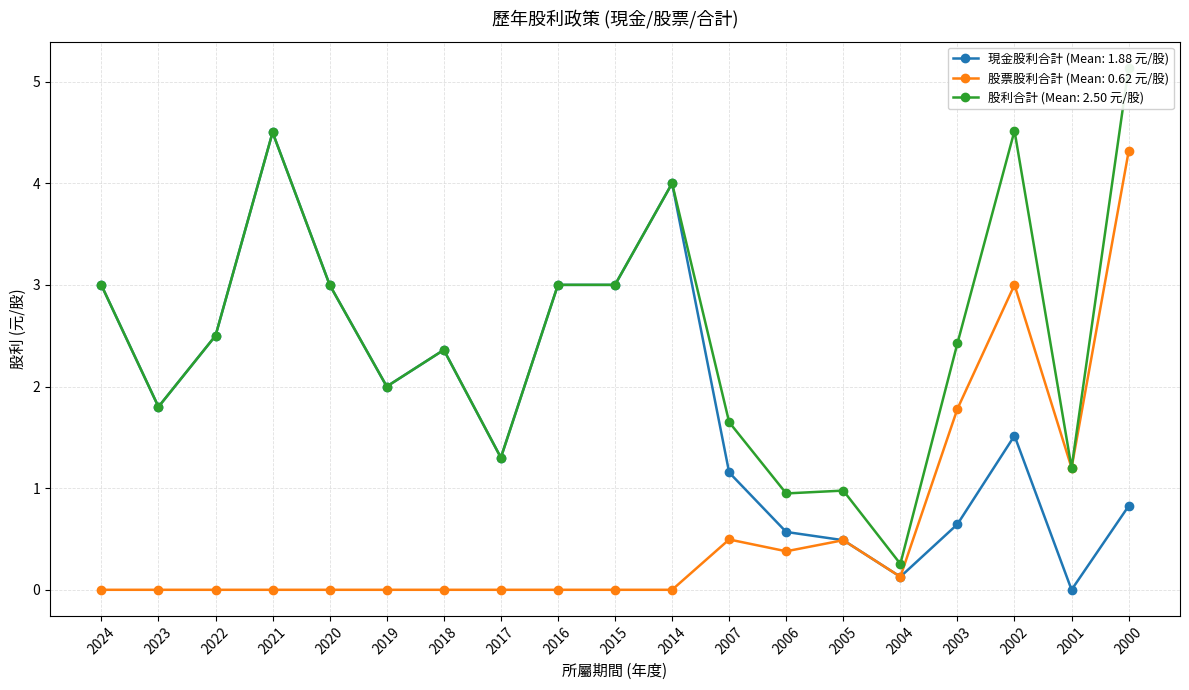

How many values in the 股利合計 series are below 2?

7